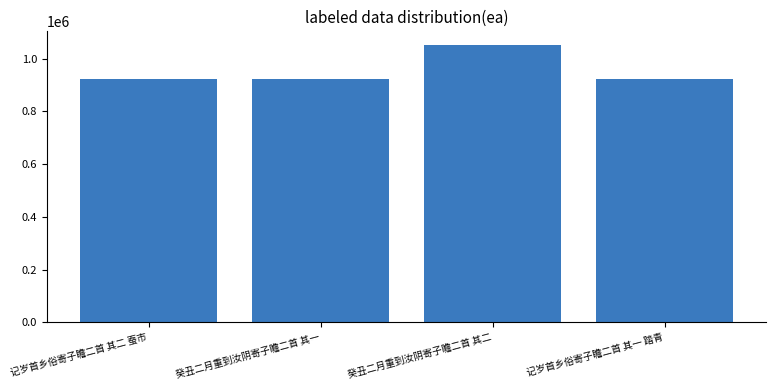

The value at 记岁首乡俗寄子瞻二首 其一 踏青 is 924326. True or false?

True